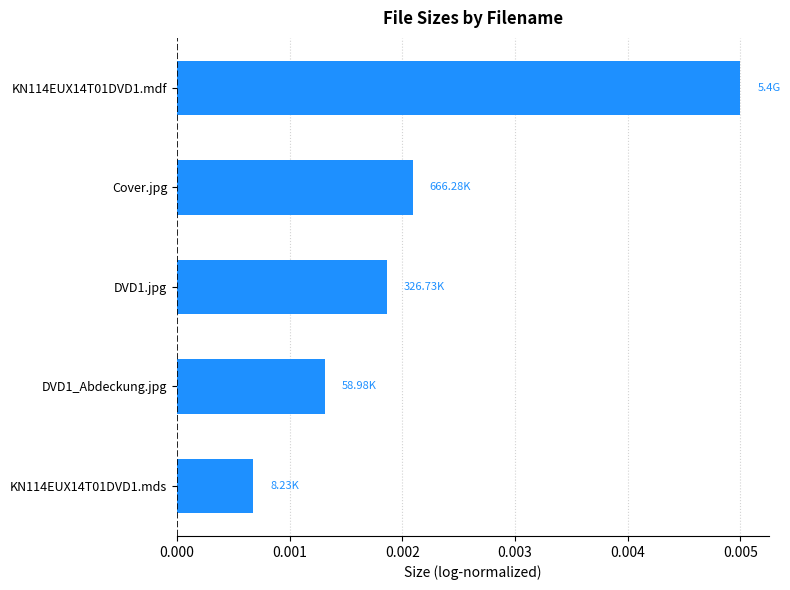

Rank the categories by value from lowest to highest.

KN114EUX14T01DVD1.mds, DVD1_Abdeckung.jpg, DVD1.jpg, Cover.jpg, KN114EUX14T01DVD1.mdf